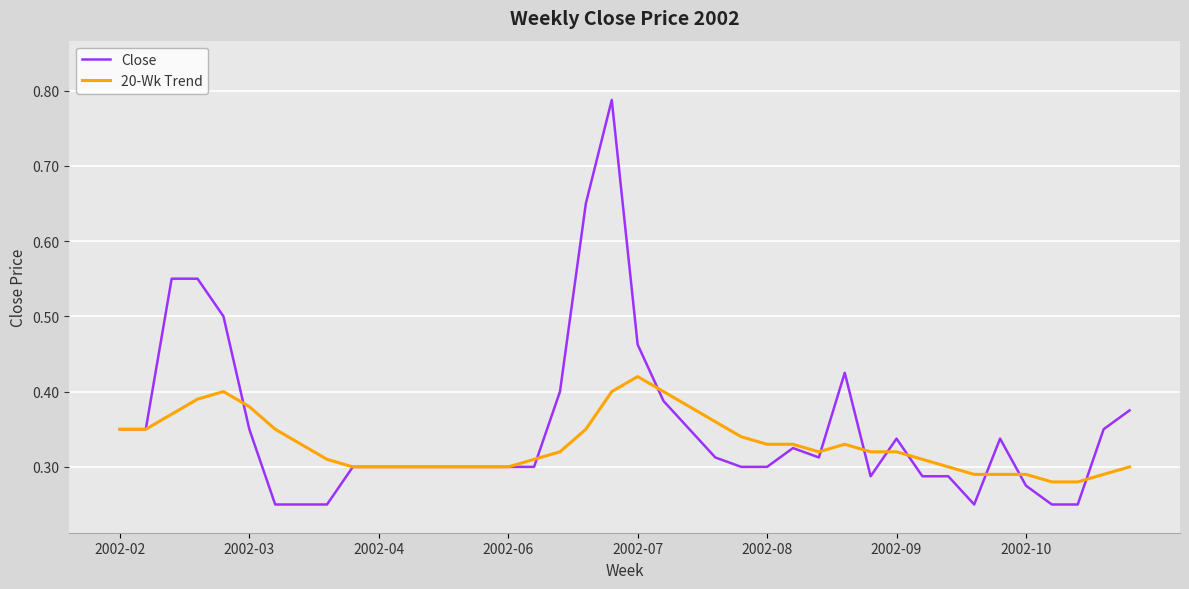

Rank the series by their average value, from lowest to highest.

20-Wk Trend, Close